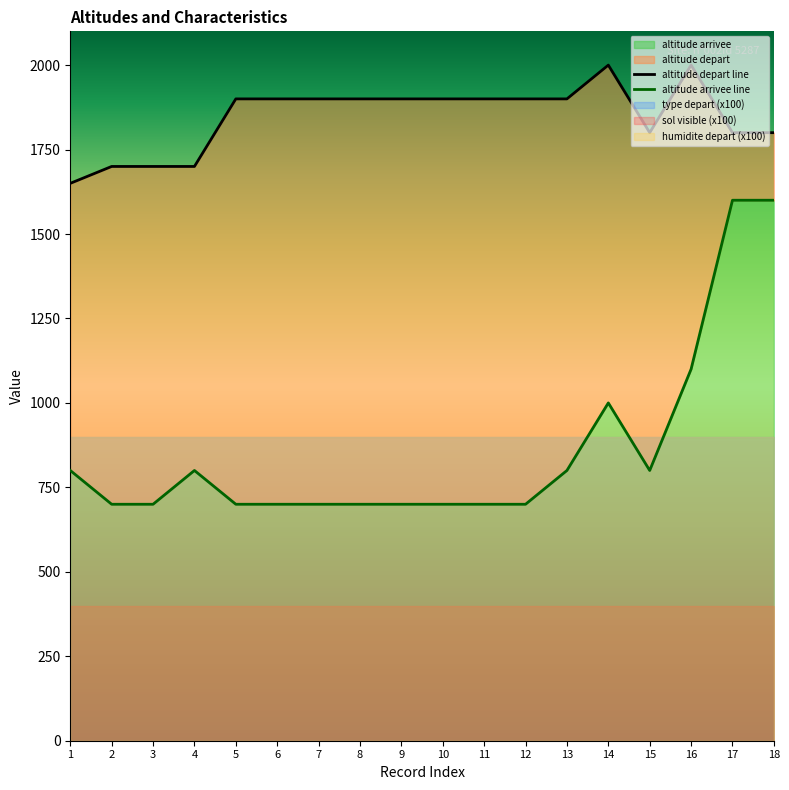

True or false: altitude depart line has more than 2 points higher than both neighbors.

False